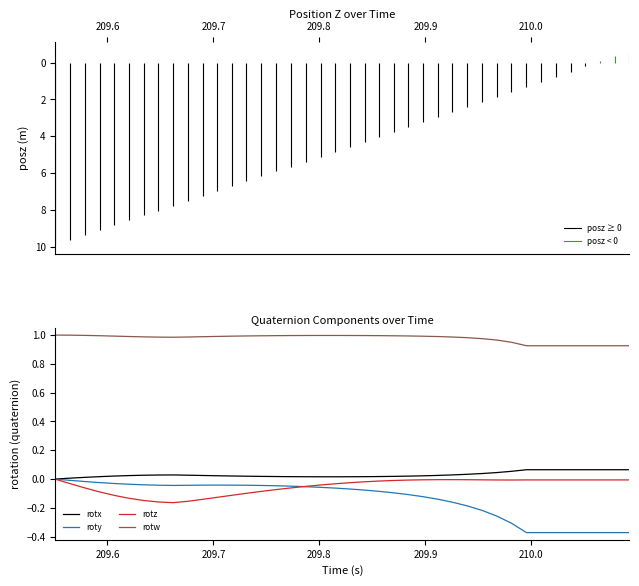

Which series has the largest range (max minus min)?

roty